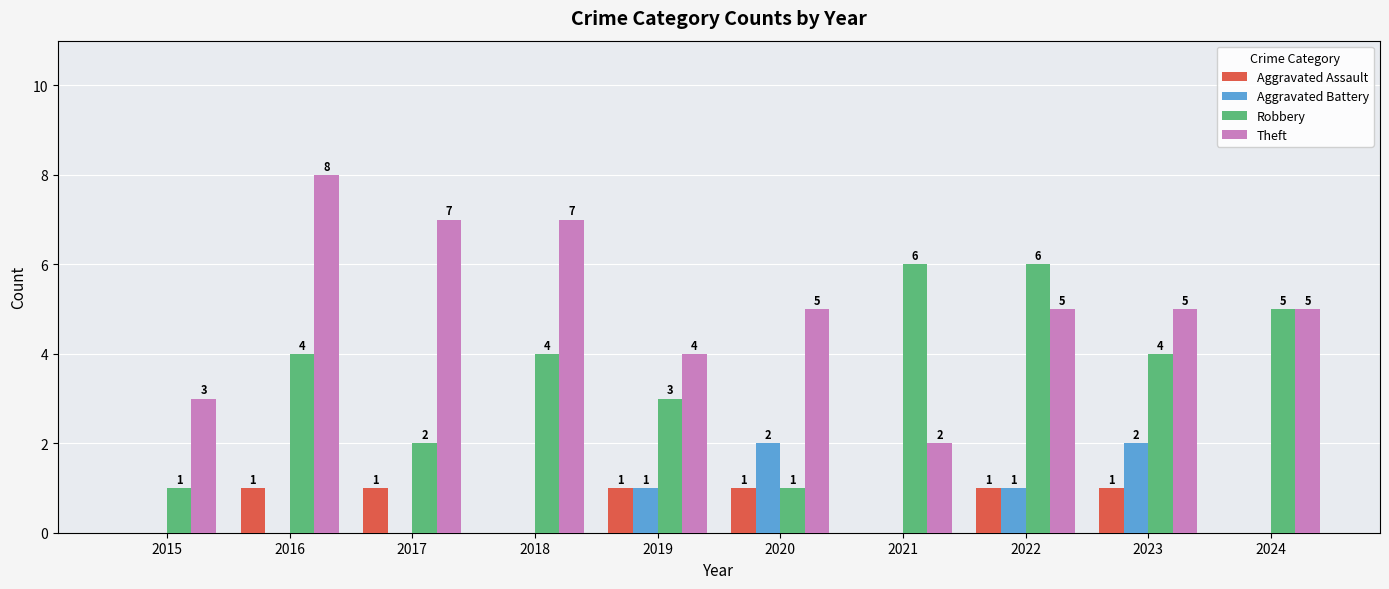

Reading right to left, what are all the values shown in this chart?

Aggravated Assault: 2024=0	2023=1	2022=1	2021=0	2020=1	2019=1	2018=0	2017=1	2016=1	2015=0
Aggravated Battery: 2024=0	2023=2	2022=1	2021=0	2020=2	2019=1	2018=0	2017=0	2016=0	2015=0
Robbery: 2024=5	2023=4	2022=6	2021=6	2020=1	2019=3	2018=4	2017=2	2016=4	2015=1
Theft: 2024=5	2023=5	2022=5	2021=2	2020=5	2019=4	2018=7	2017=7	2016=8	2015=3